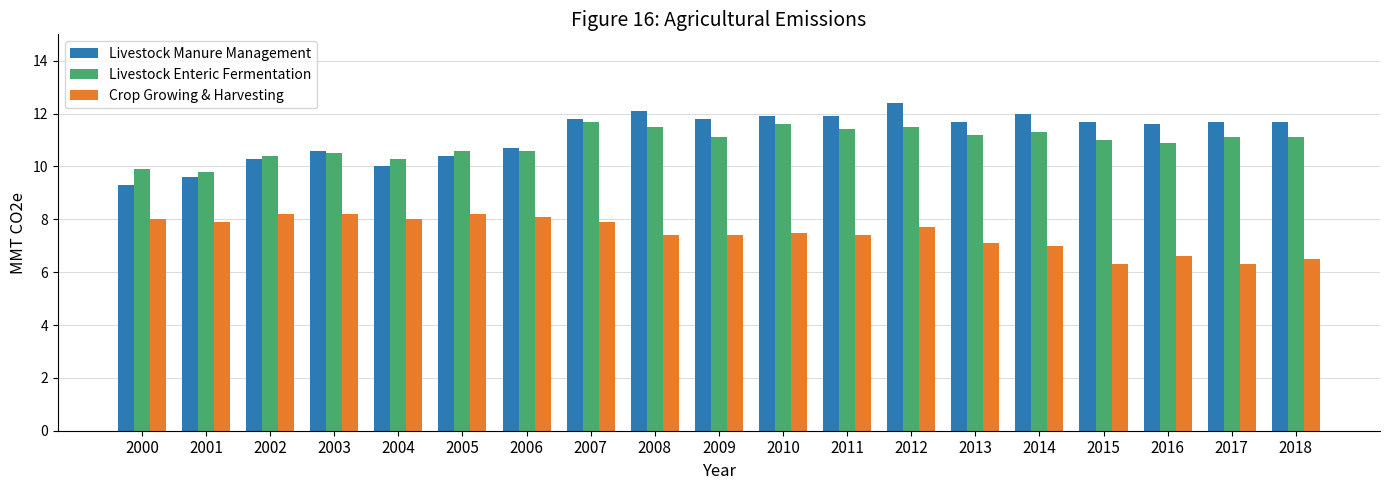

Are the bars grouped side by side (vs. stacked)?

Yes